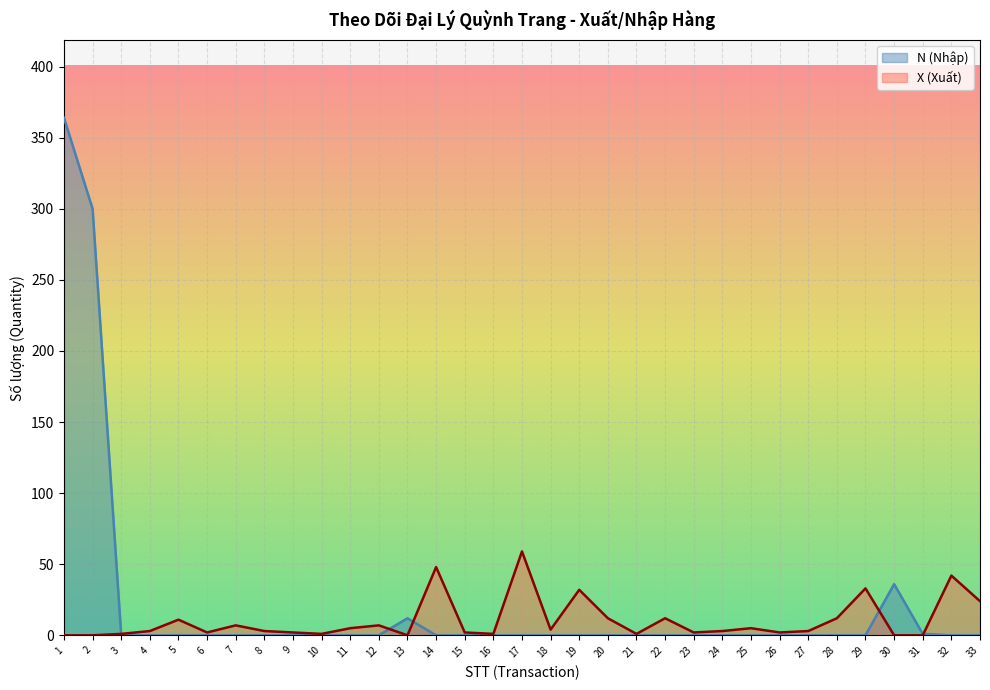

True or false: N (Nhập) and X (Xuất) intersect in this chart.

True